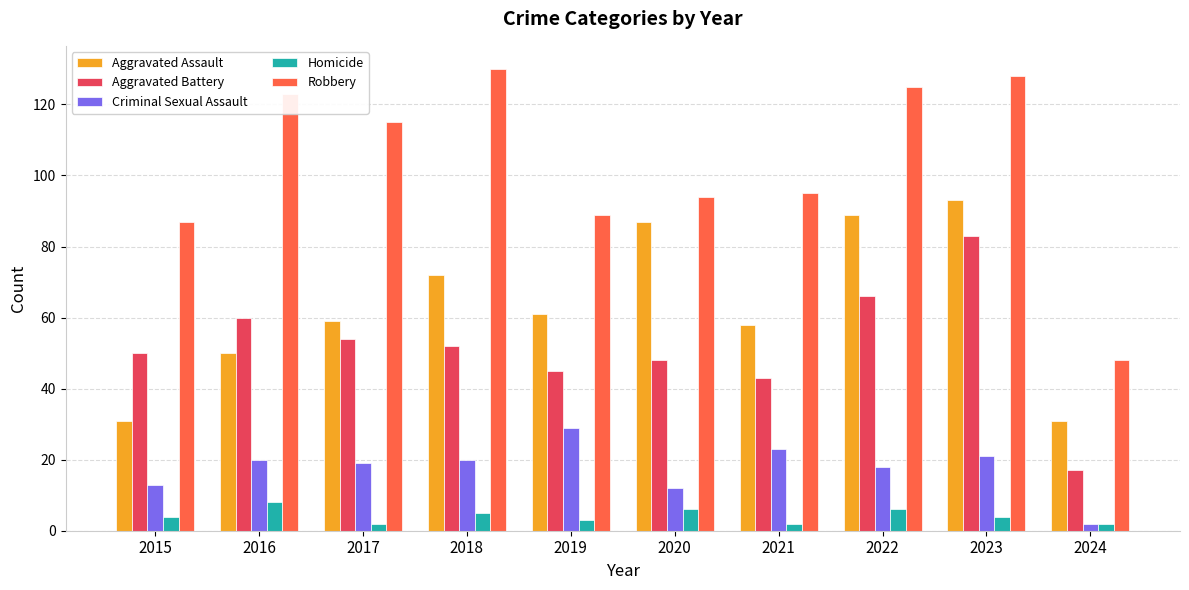

What is the sum of all Aggravated Assault values?

631